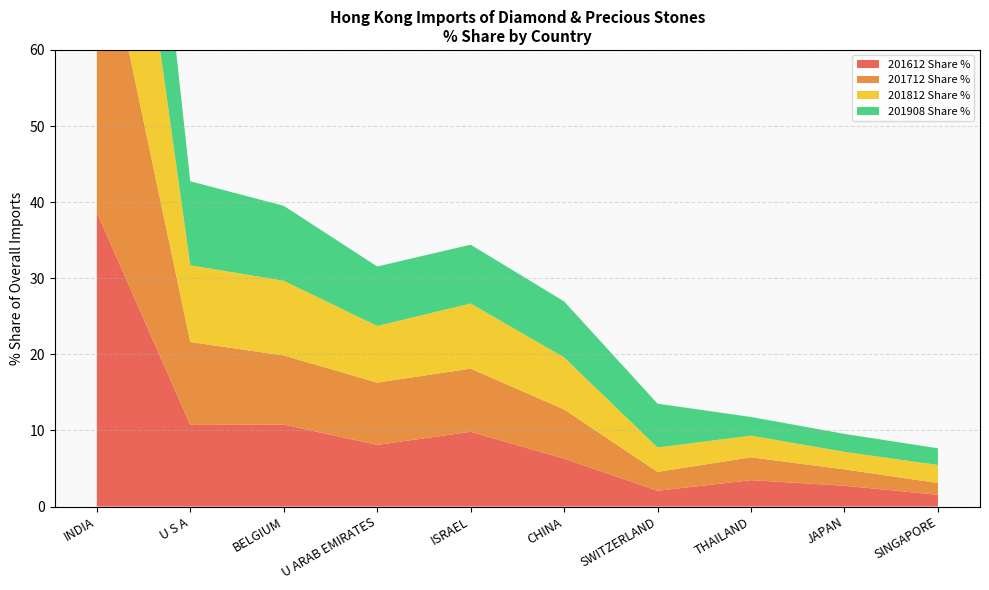

Reading left to right, list all the values displayed in this chart.

201612 Share %: 38.7	10.7	10.8	8.1	9.8	6.3	2.1	3.5	2.7	1.5
201712 Share %: 41.1	10.9	9.1	8.2	8.3	6.5	2.5	3.0	2.1	1.6
201812 Share %: 39.7	10.1	9.8	7.4	8.6	6.8	3.2	2.8	2.3	2.4
201908 Share %: 35.9	11.0	9.8	7.8	7.7	7.4	5.8	2.5	2.4	2.2